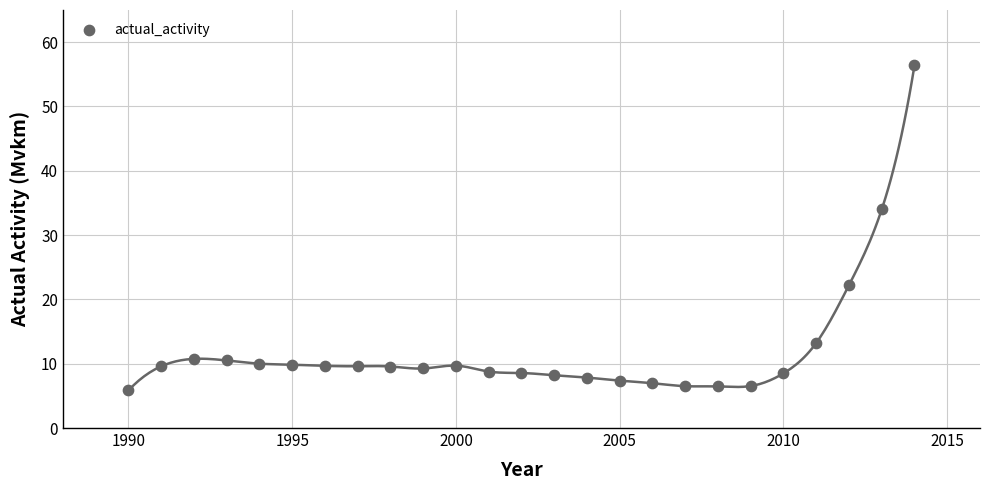

What is the range of X values (max minus min)?

24.0